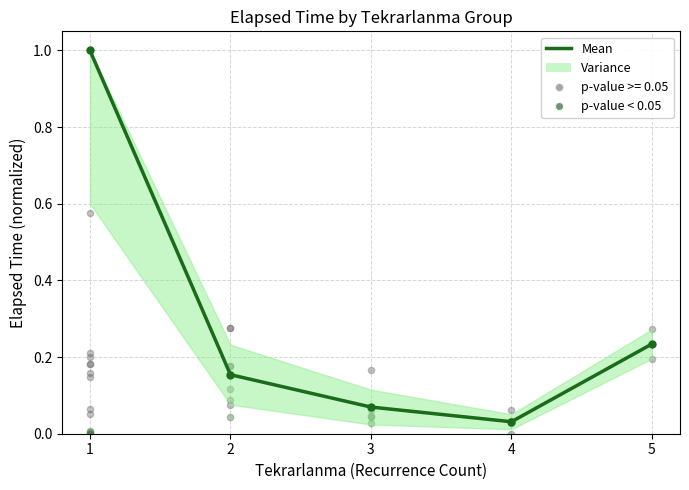

Approximately how many times larger is the value at 3 compared to 1?

0.1